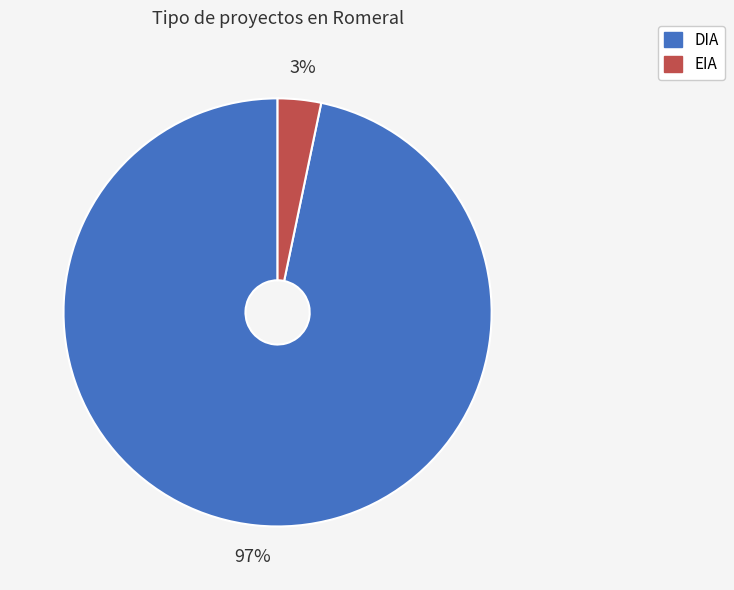

To the nearest percent, what is the average slice percentage?

50%